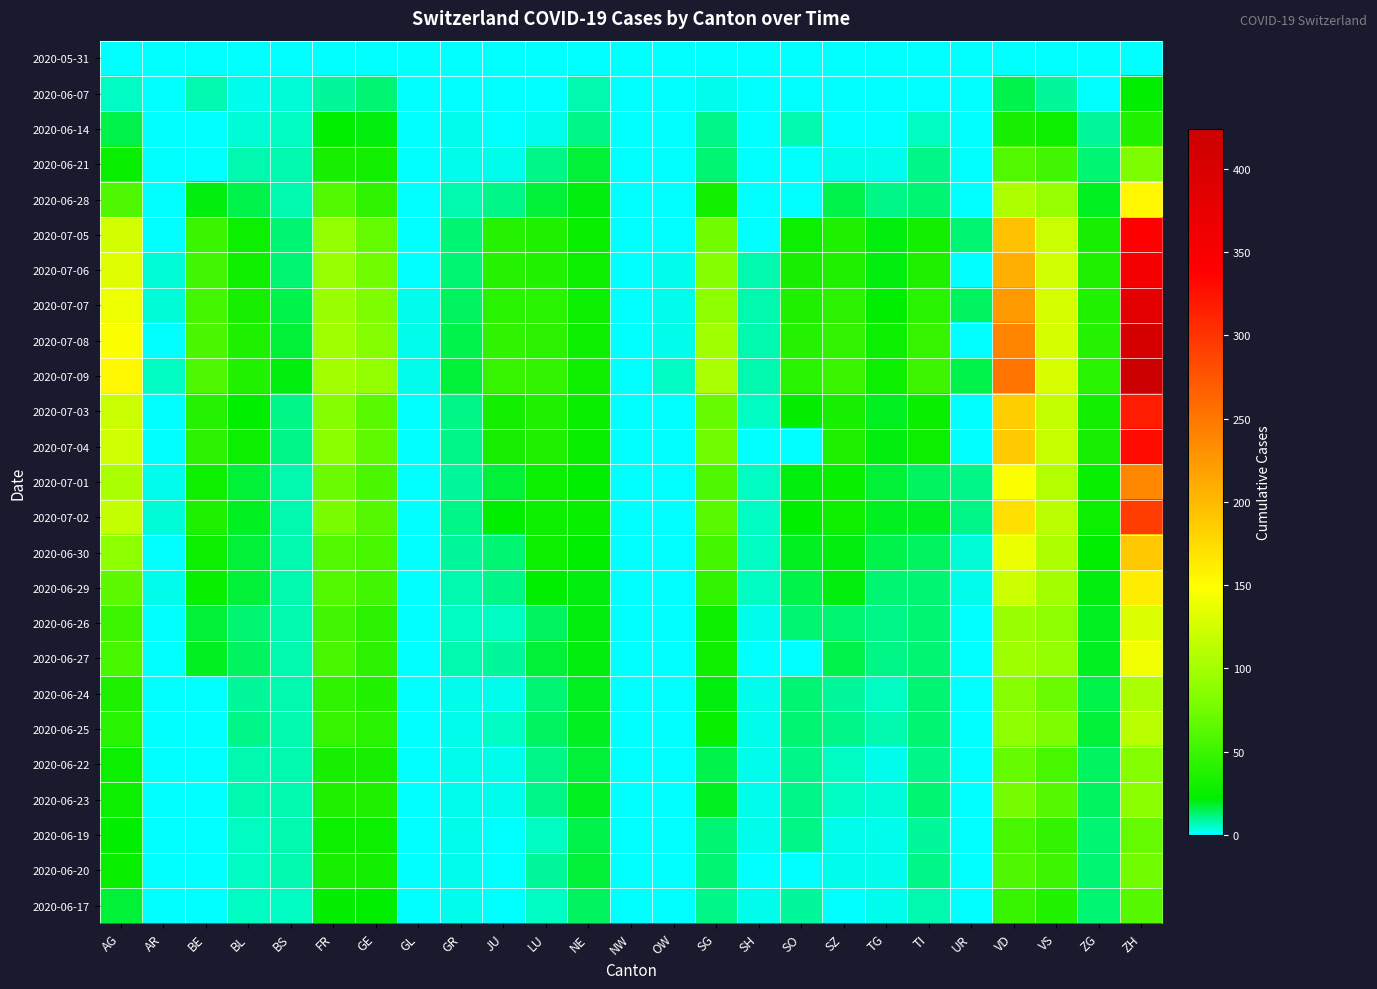

Between VS and BL, which is larger?

VS